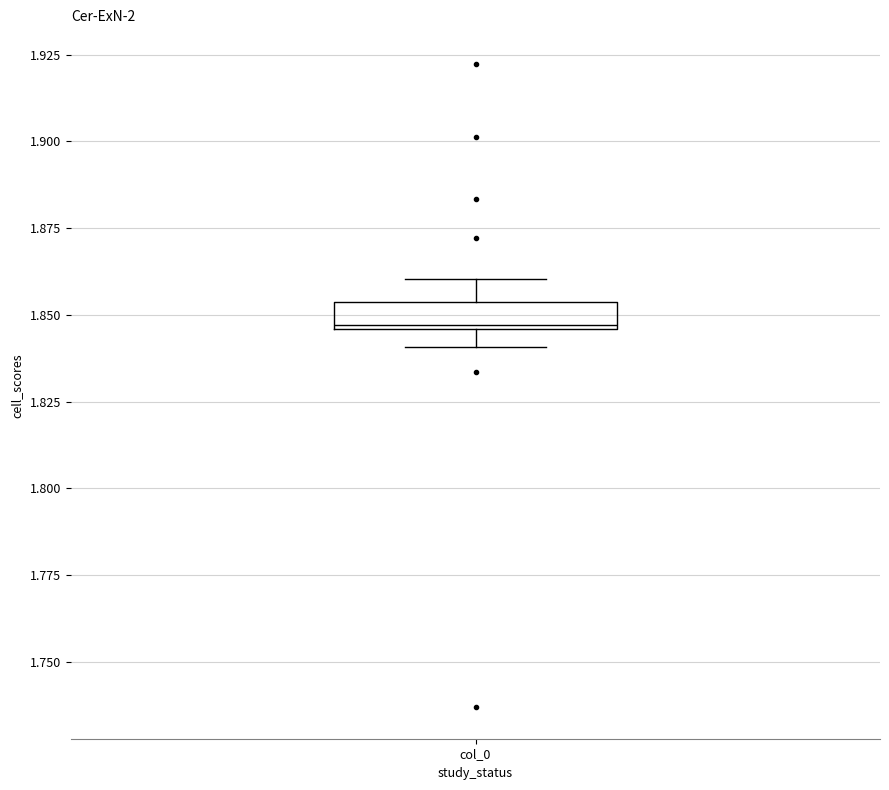

Read this box plot against the y-axis: the position of the median line, the range covered by the box, and the ends of both whiskers. The values are not printed on the chart, so give them approximately, as read against the axis.

median 1.845, box 1.845 to 1.855, whiskers 1.840 to 1.860